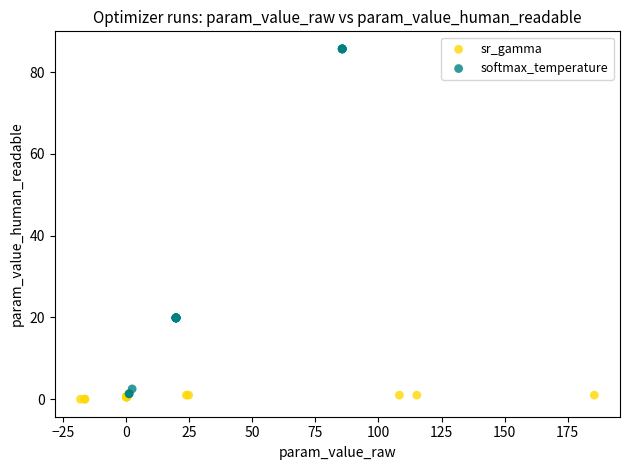

Which series has the largest Y range (max minus min)?

softmax_temperature